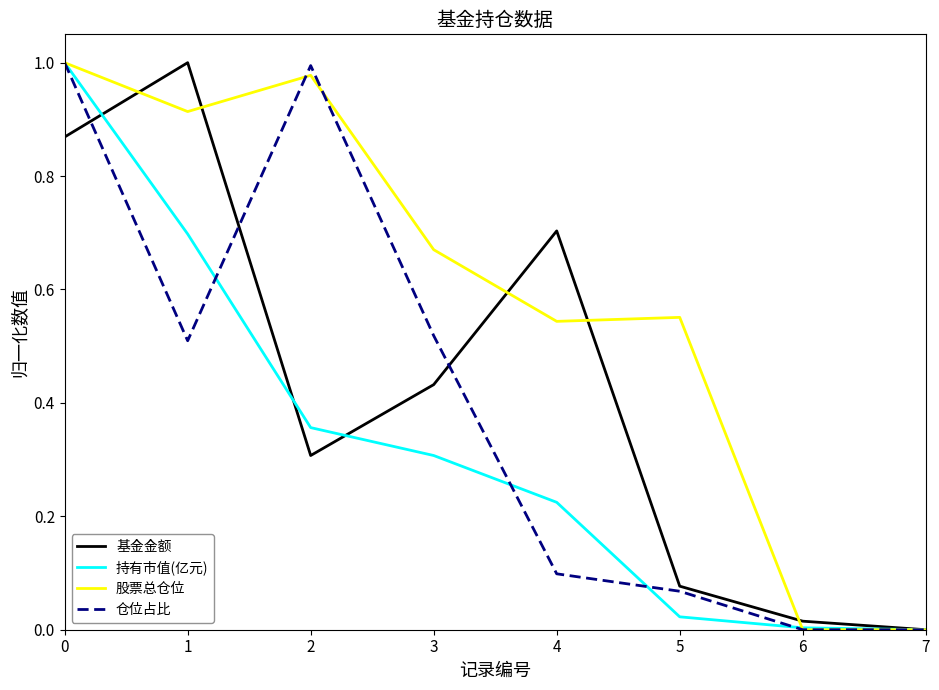

At which category does 股票总仓位 reach its first local peak?

2